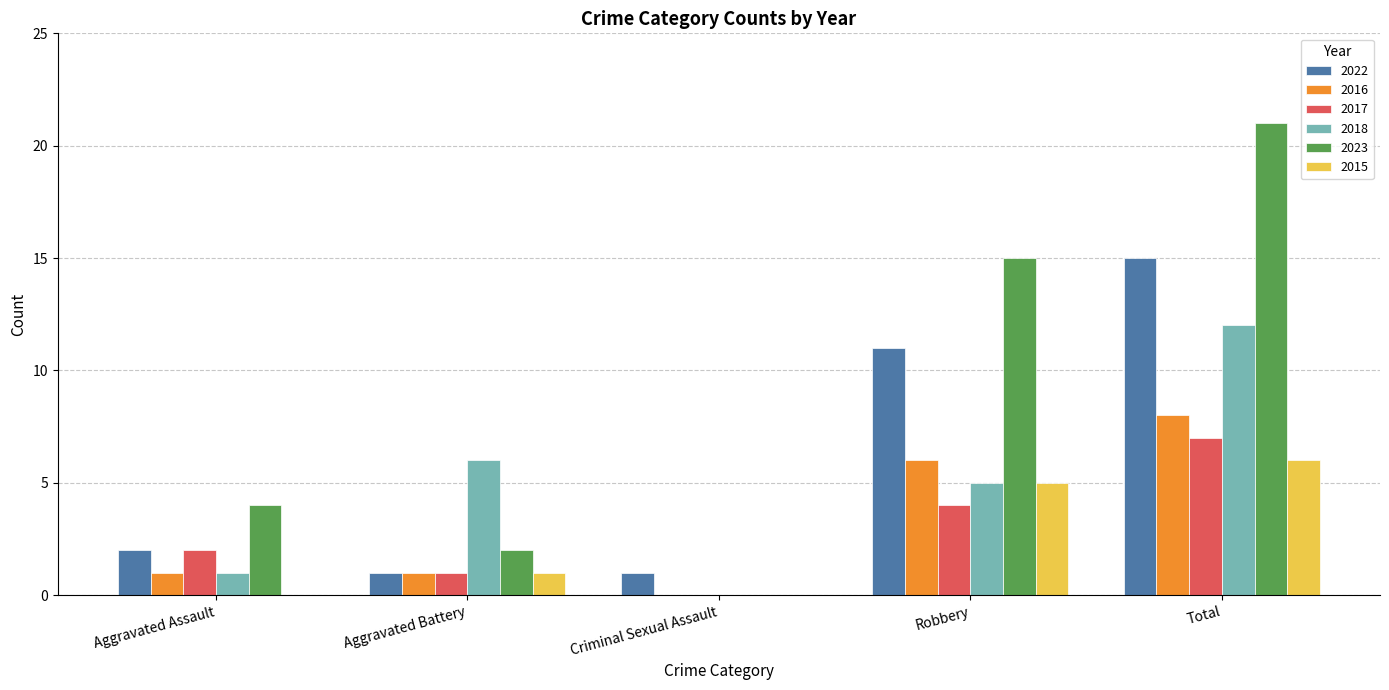

Count the 2015 values in the range 0 to 5.

4